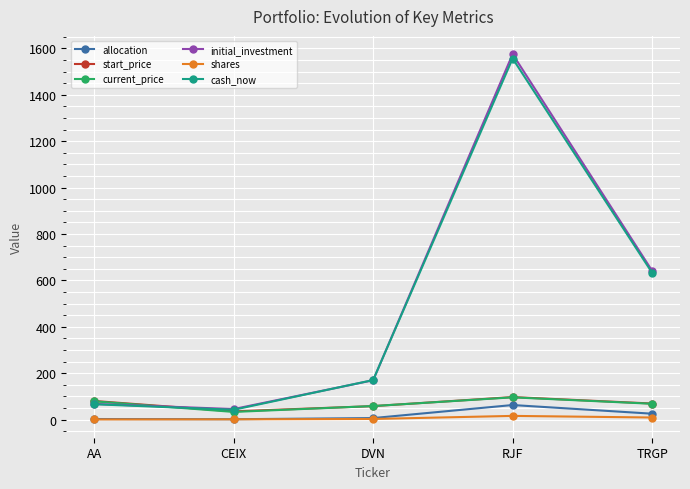

True or false: shares and cash_now cross at least once.

False